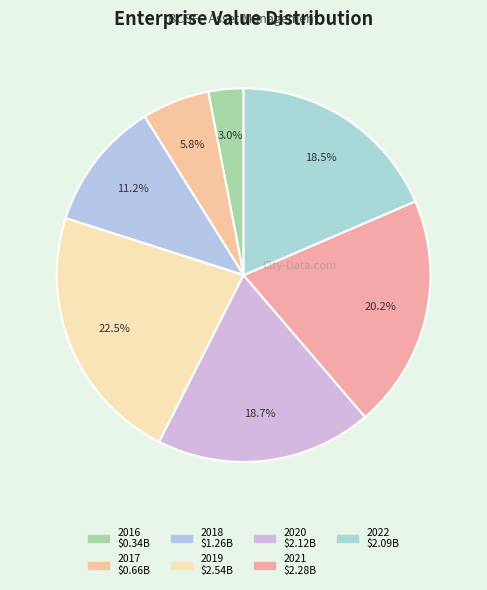

How many segments does this pie chart have?

7